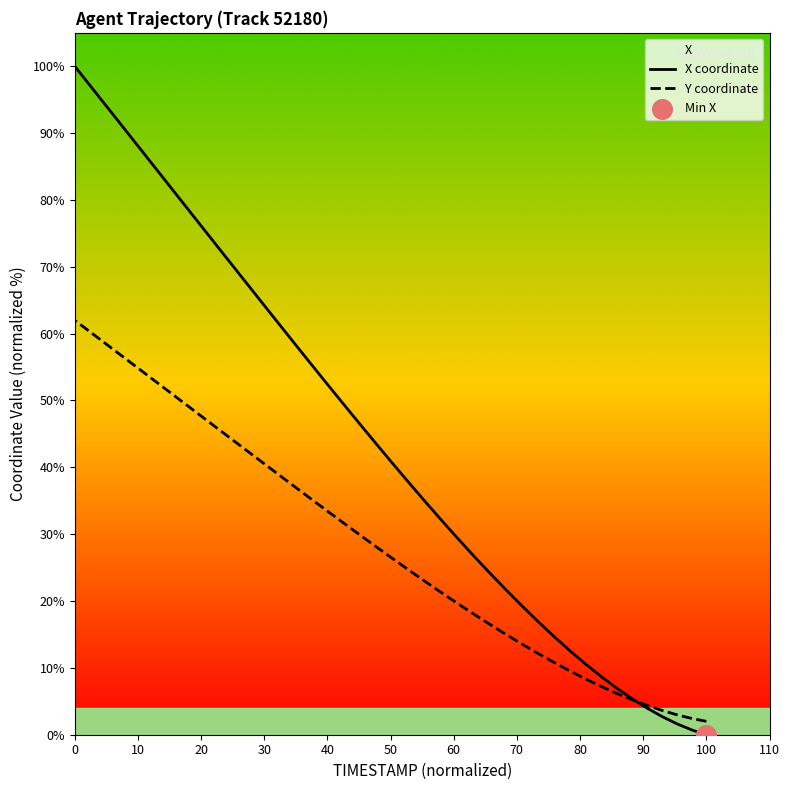

Which series contains the lowest Y value?

X coordinate